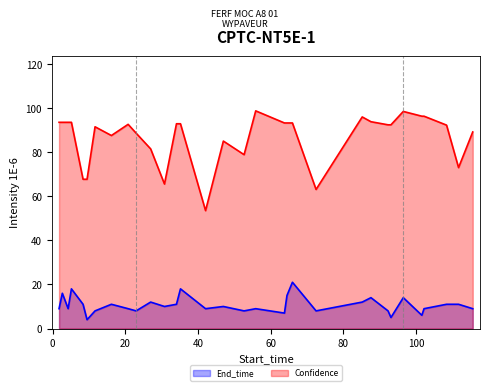

The chart shows a value of 65.6 at 30.8. True or false?

True